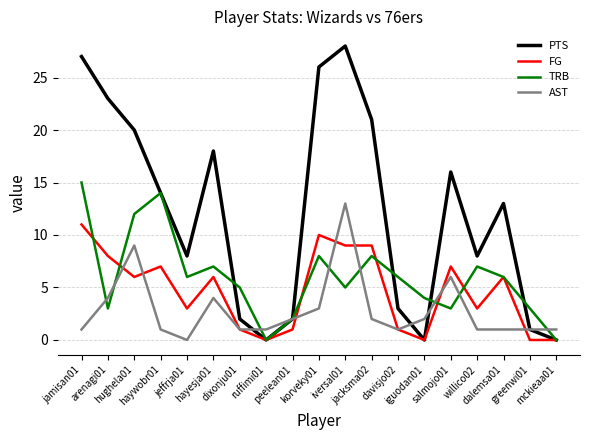

Does the chart display data point markers on the line(s)?

No